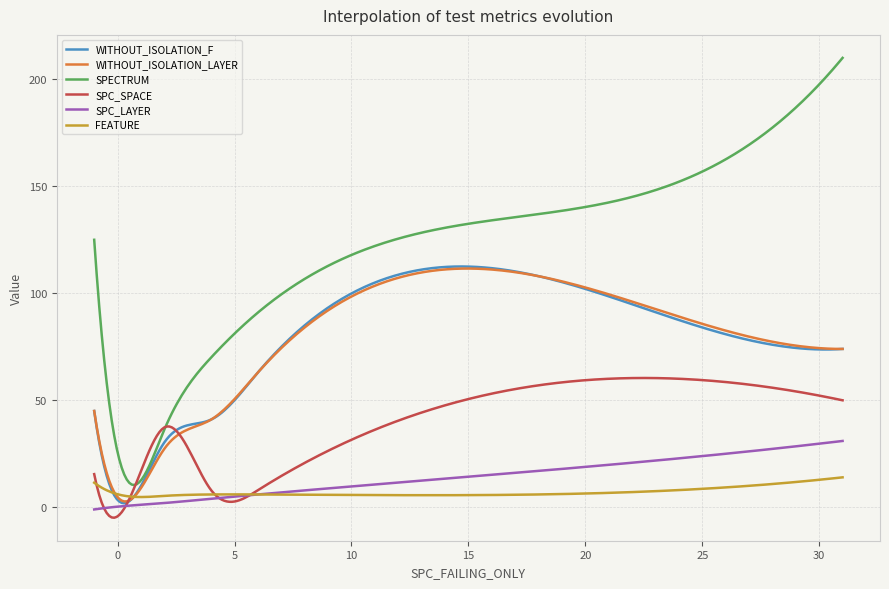

Which series has the largest range (max minus min)?

SPECTRUM